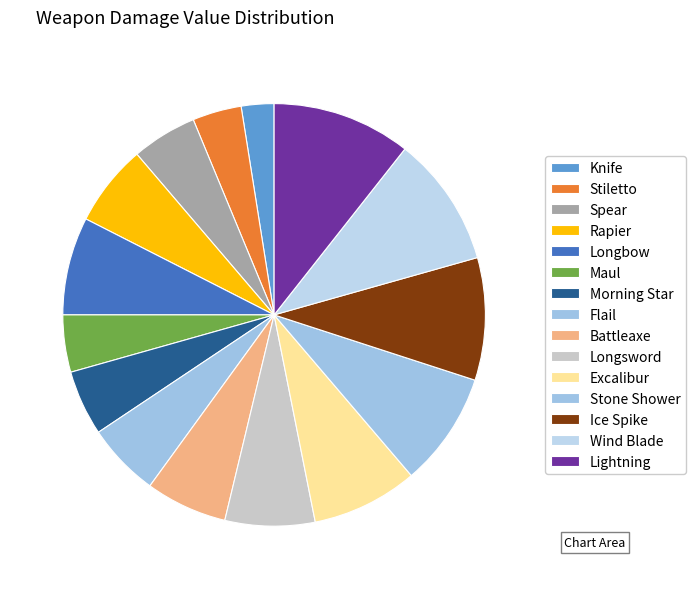

The Morning Star slice represents 11% of the pie. True or false?

False